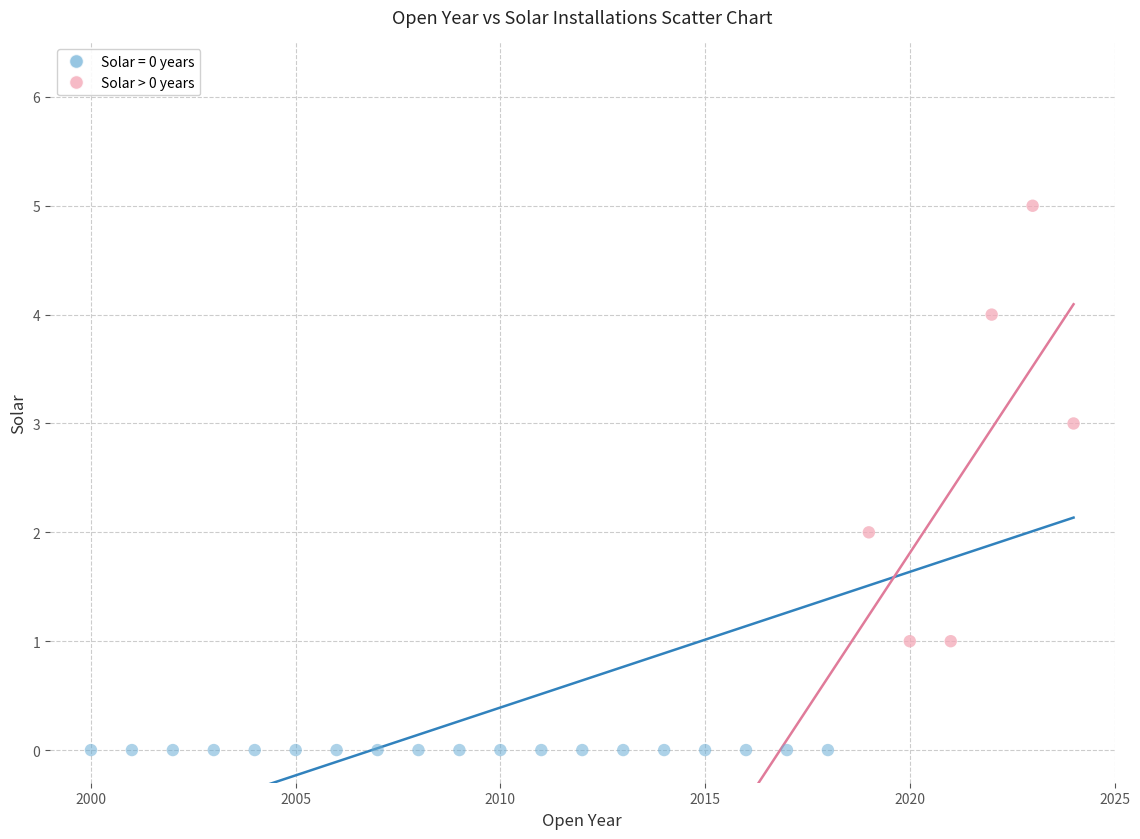

Which series contains the lowest Y value?

Solar = 0 years